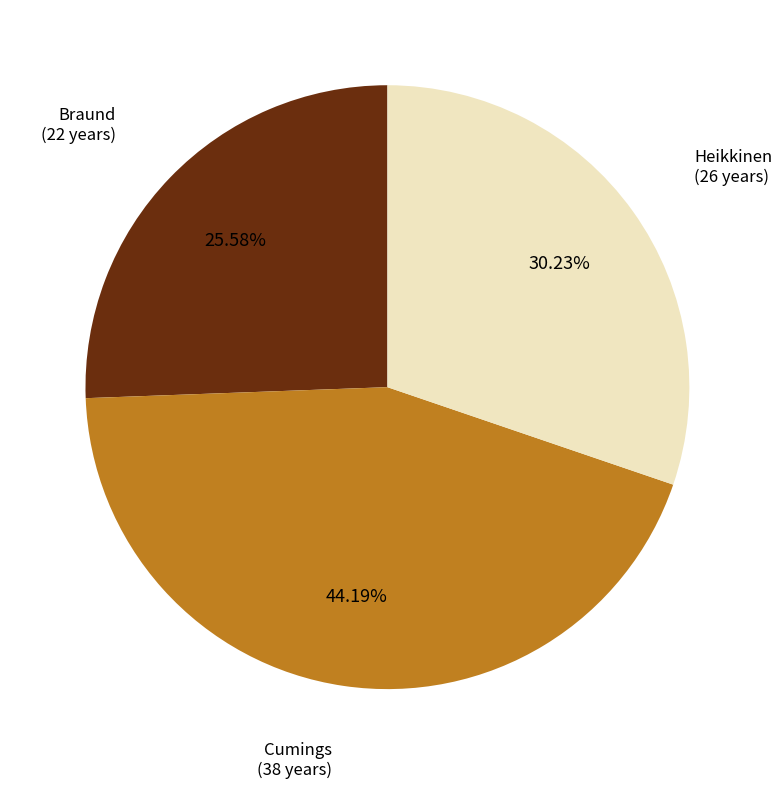

Is there any slice that represents more than half of the pie?

No